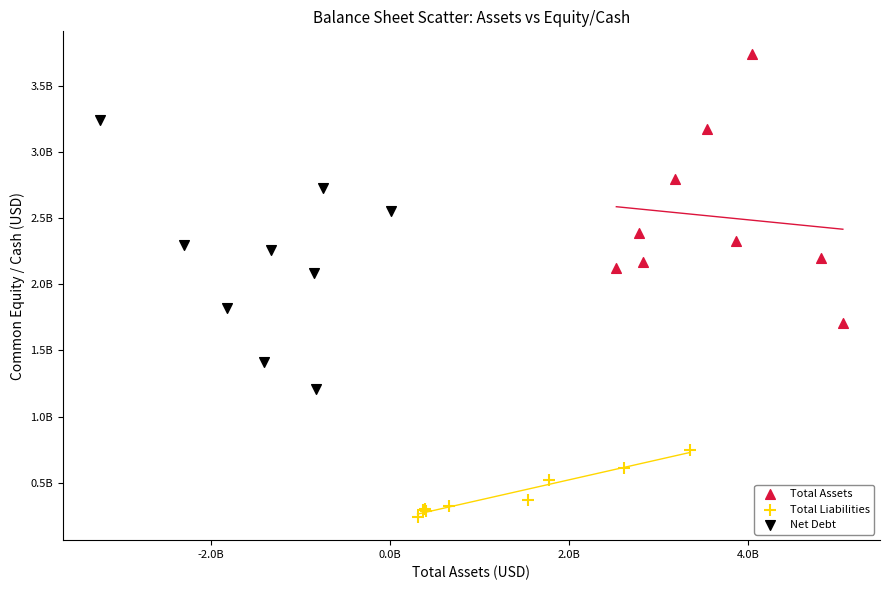

Which series contains the highest Y value?

Total Assets